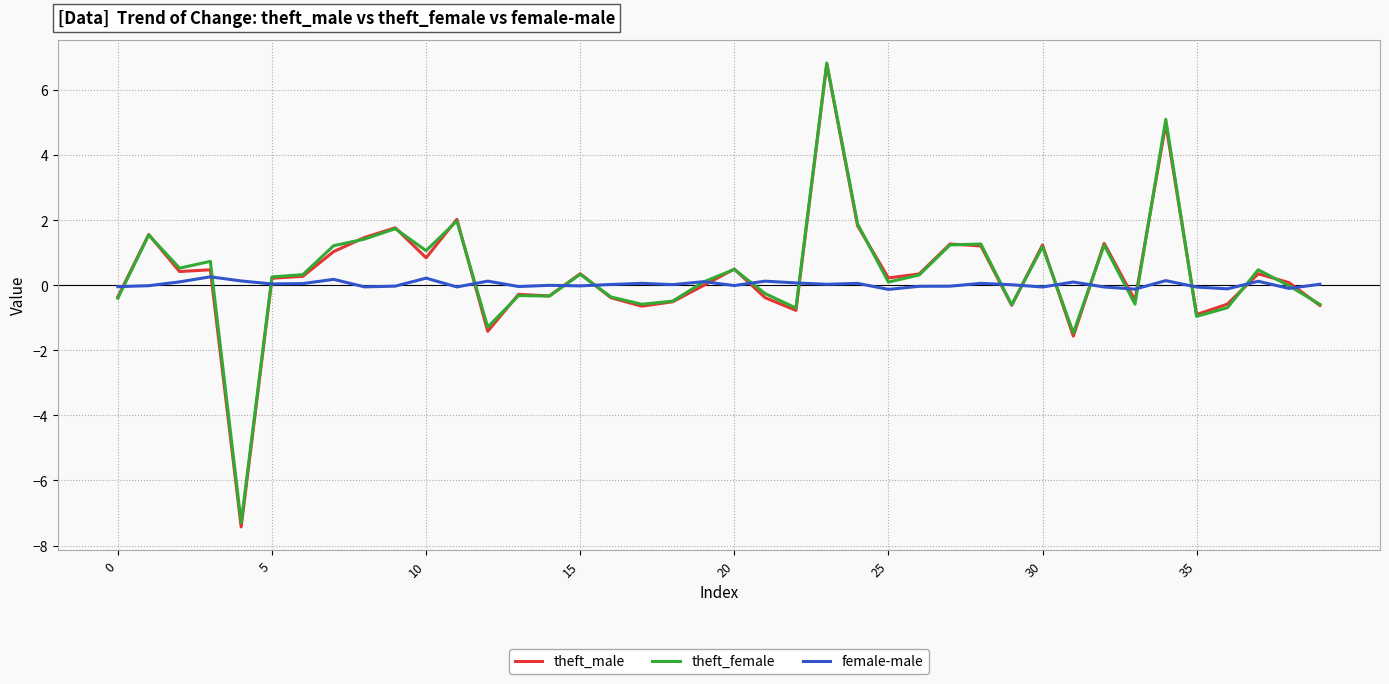

Which series has the largest range (max minus min)?

theft_male